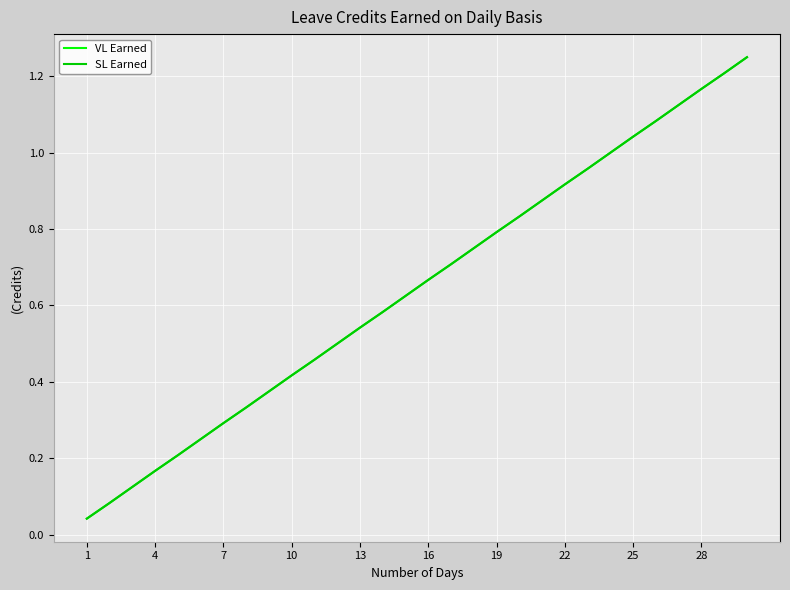

True or false: SL Earned and VL Earned intersect in this chart.

False